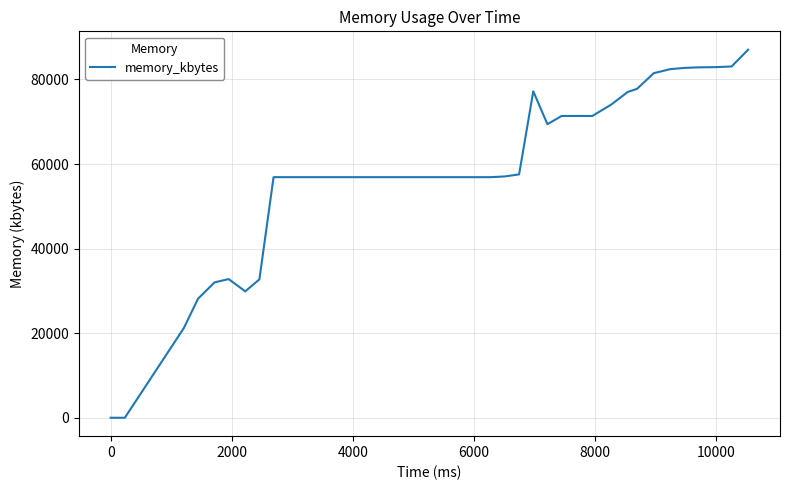

What is the maximum value shown in the chart?

87032